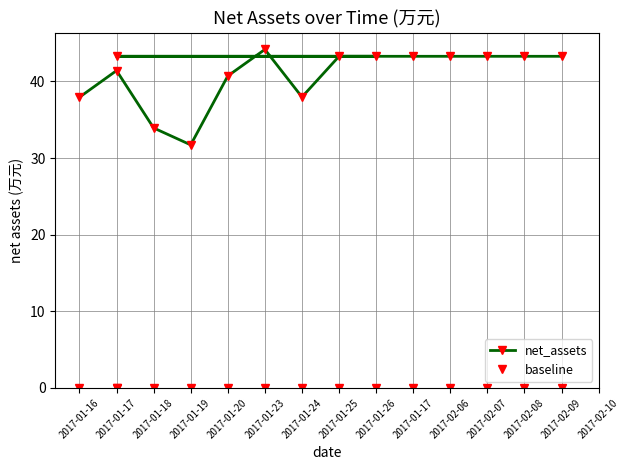

True or false: baseline has more than 2 interior local peaks.

False